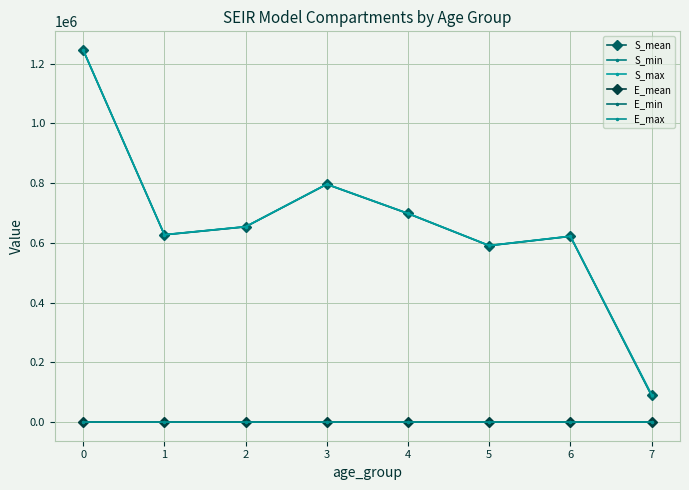

How many data points in S_min are above 653754?

4